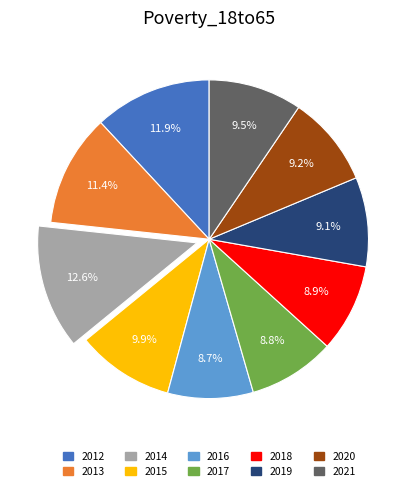

Count the number of slices in the pie.

10